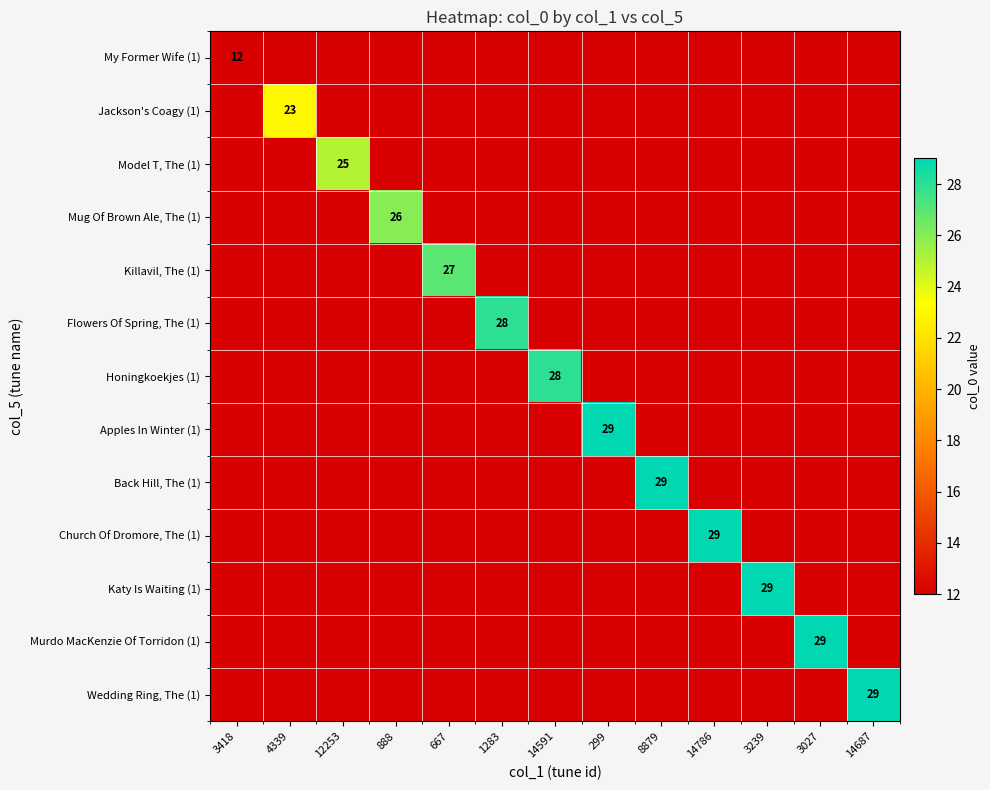

Rank the series by their maximum value, from highest to lowest.

Apples In Winter (1), Back Hill, The (1), Church Of Dromore, The (1), Katy Is Waiting (1), Murdo MacKenzie Of Torridon (1), Wedding Ring, The (1), Flowers Of Spring, The (1), Honingkoekjes (1), Killavil, The (1), Mug Of Brown Ale, The (1), Model T, The (1), Jackson's Coagy (1), My Former Wife (1)